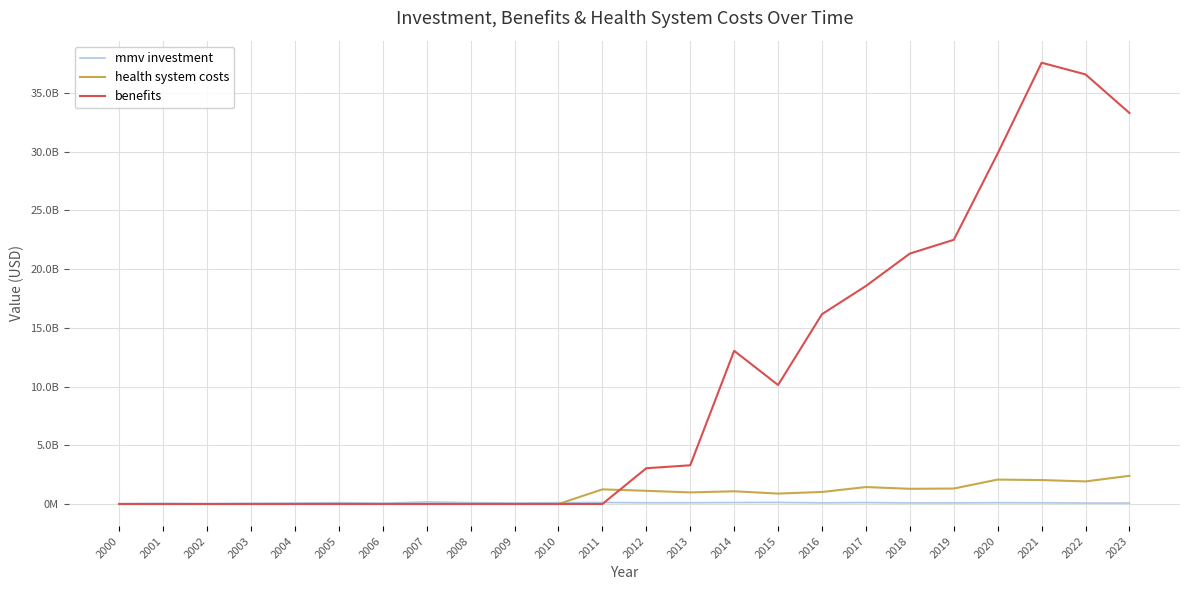

The mmv investment series shows 27448892.7 at 2021. True or false?

False